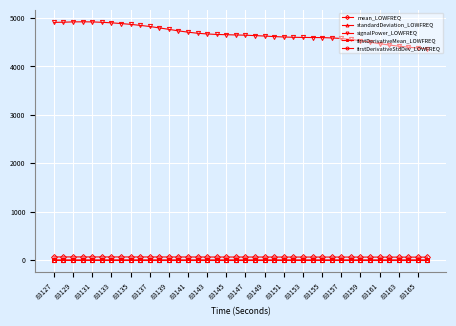

What is the lowest value of the signalPower_LOWFREQ series?

4359.9